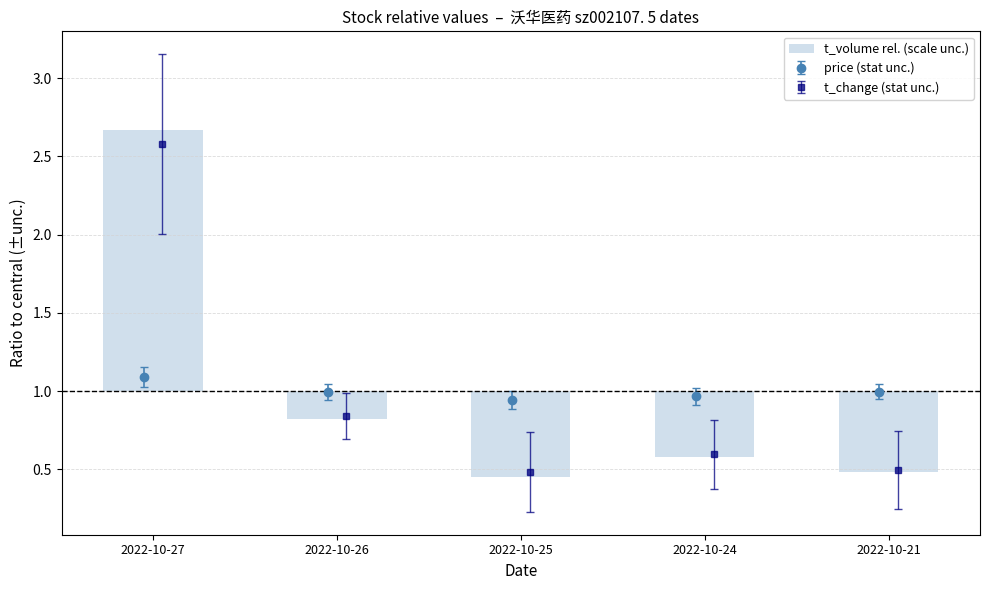

At which label does the data first exceed 0?

2022-10-27